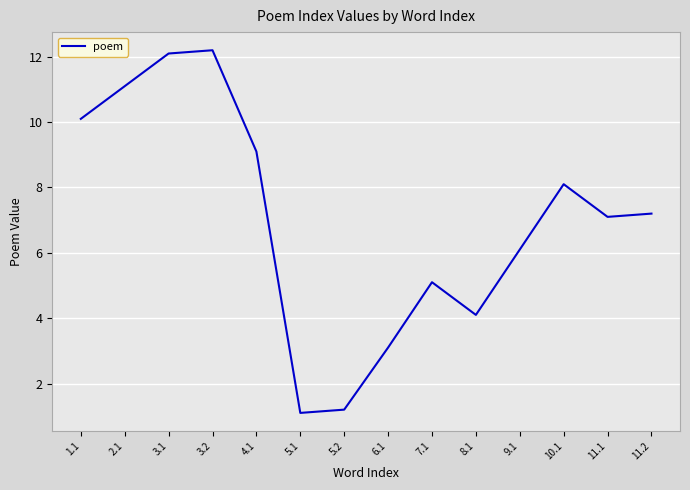

Approximately how many times larger is the value at 5.2 compared to 2.1?

0.1